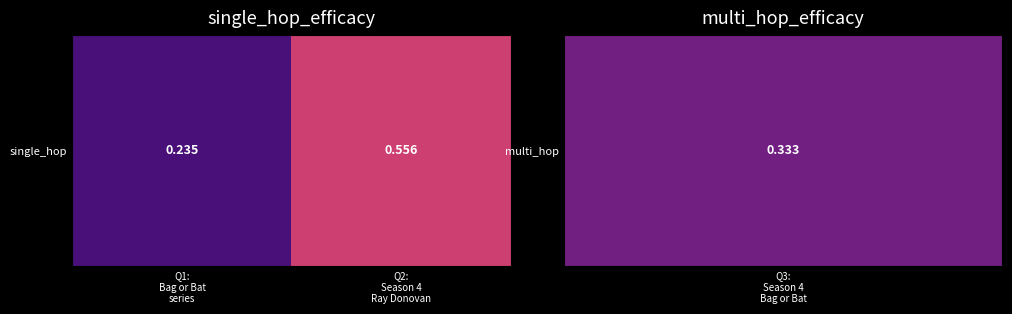

True or false: the data shows 0.2 at Q1:
Bag or Bat
series.

True